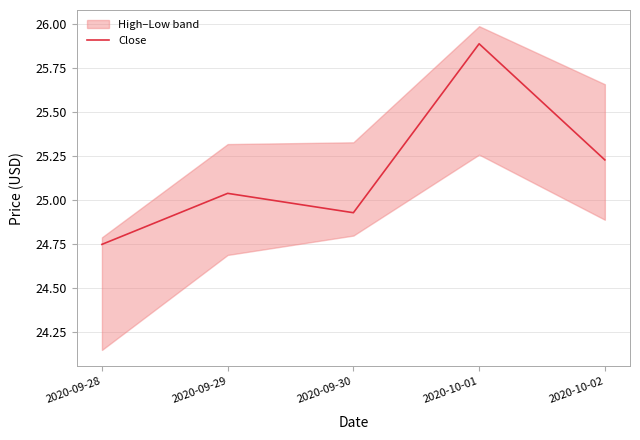

What position from the right is 2020-10-02?

1